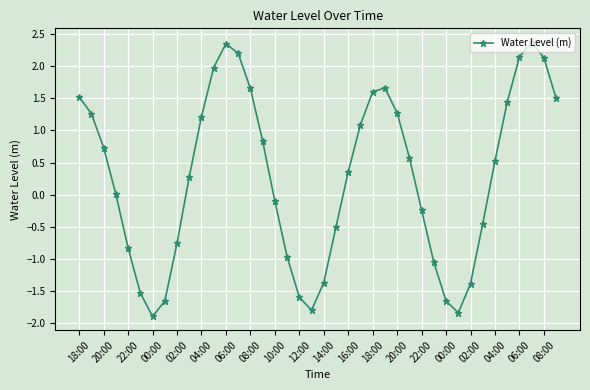

What is the maximum value shown in the chart?

2.4